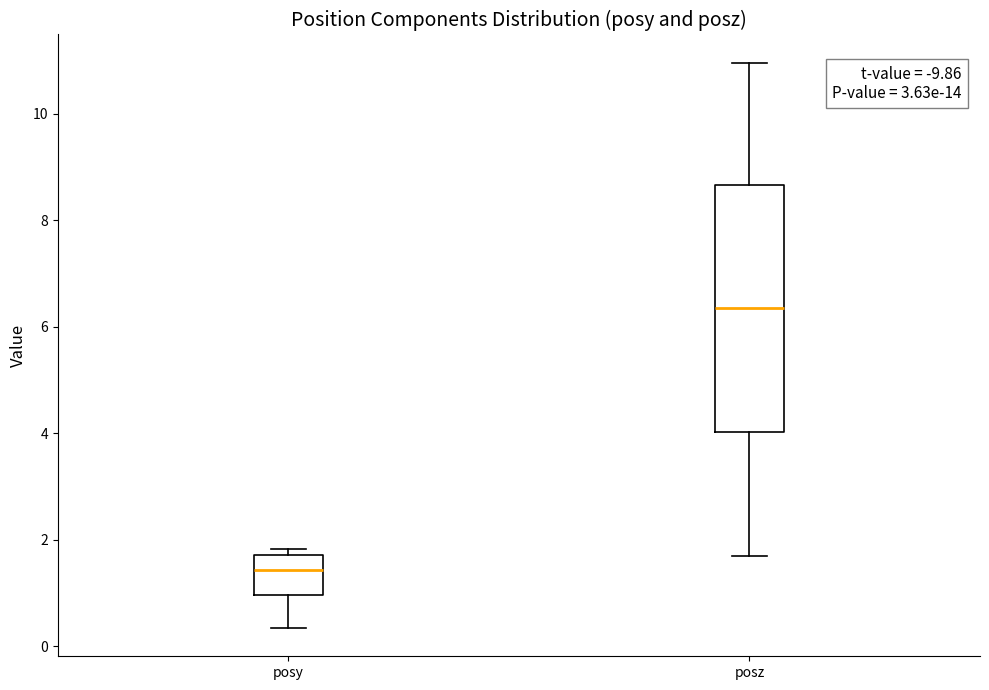

Reading left to right, read every box against the y-axis: the position of its median line, the range the box covers, and the ends of its whiskers. The values are not printed on the chart, so give them approximately, as read against the axis.

posy: median 1.4, box 1.0 to 1.8, whiskers 0.4 to 1.8 (just above the box's upper edge)
posz: median 6.4, box 4.0 to 8.6, whiskers 1.6 to 11.0